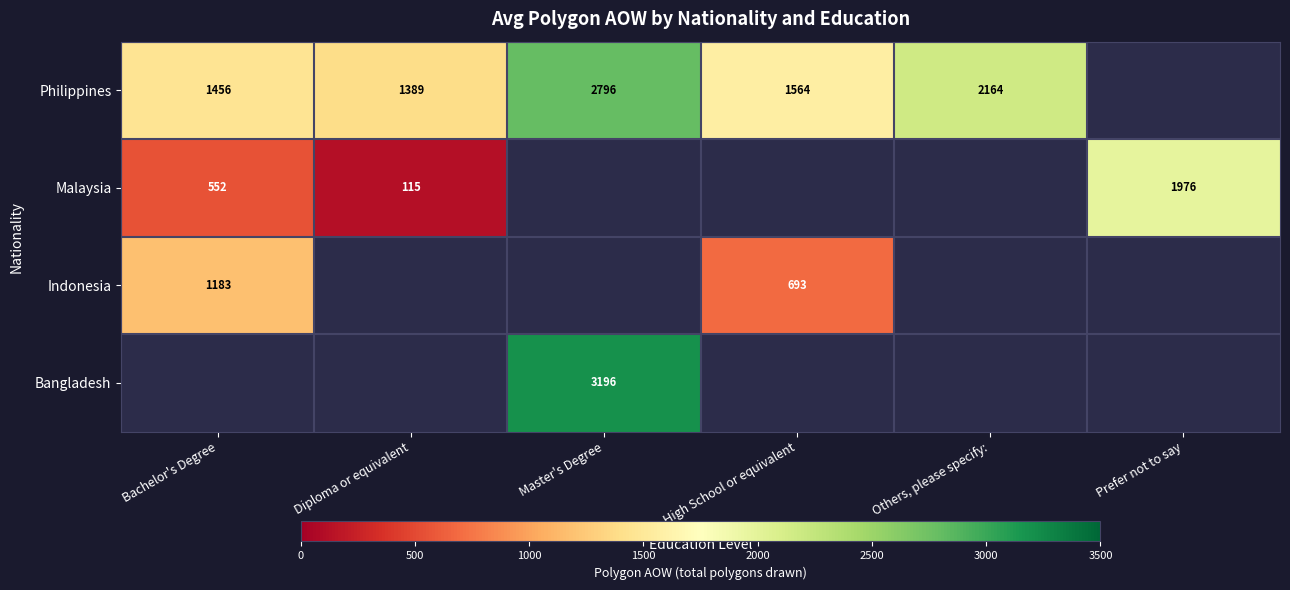

How many series are shown in this chart?

4